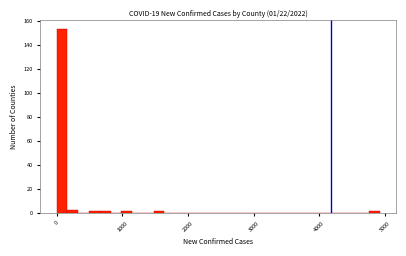

Read against the x-axis, roughly where is the centre of the tallest bar?

100